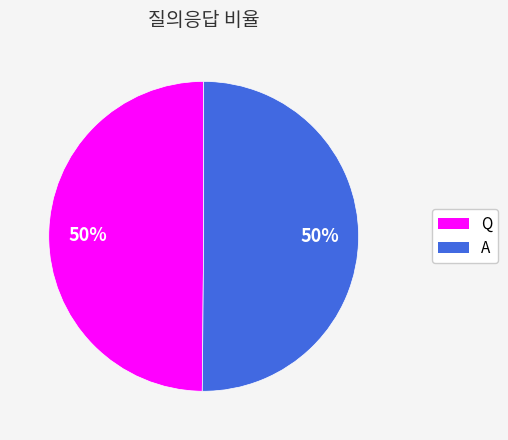

Do A and Q together represent more than half of the pie?

Yes